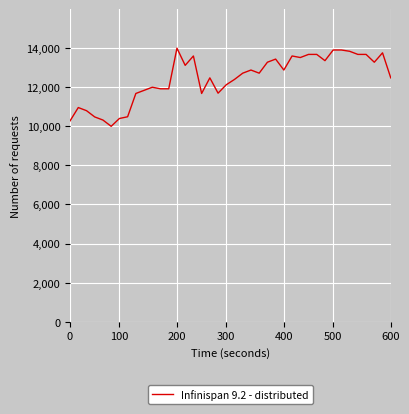

What is the smallest value displayed?

10000.0